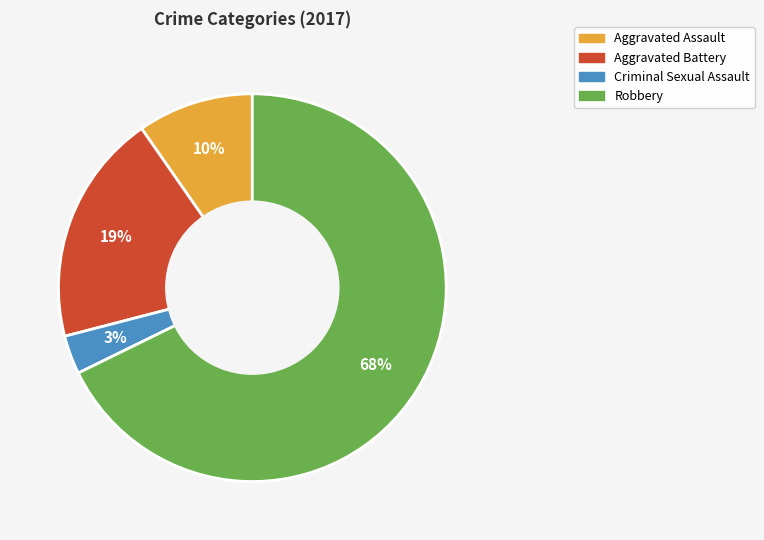

Between Robbery and Aggravated Battery, which is larger?

Robbery